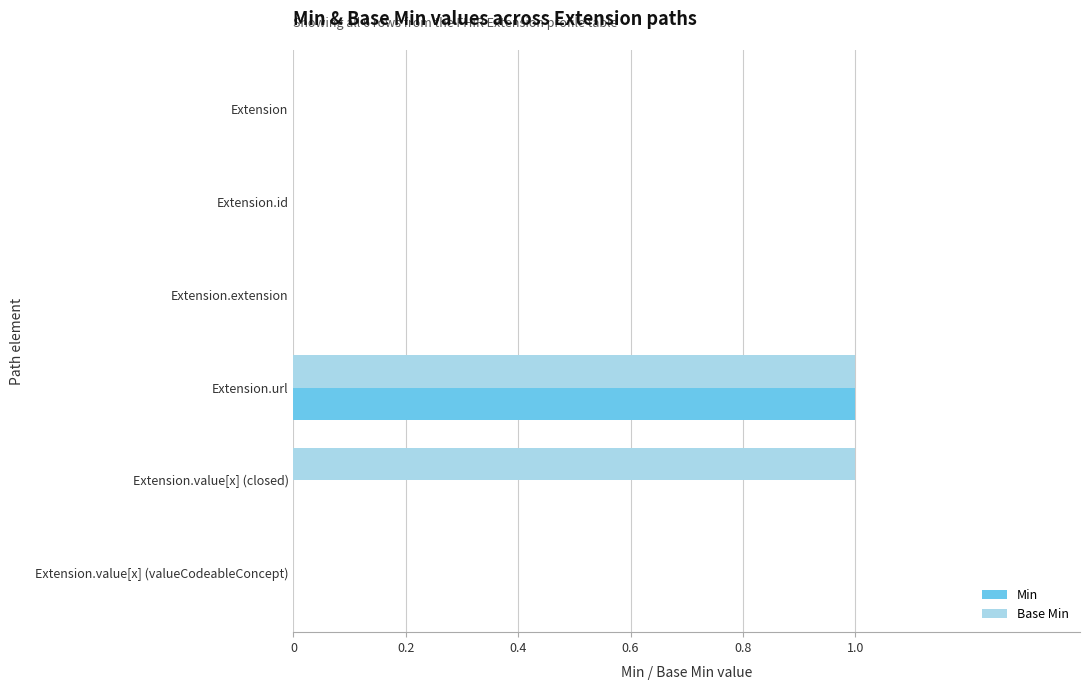

The value of Min at Extension.value[x] (closed) is 0. True or false?

True